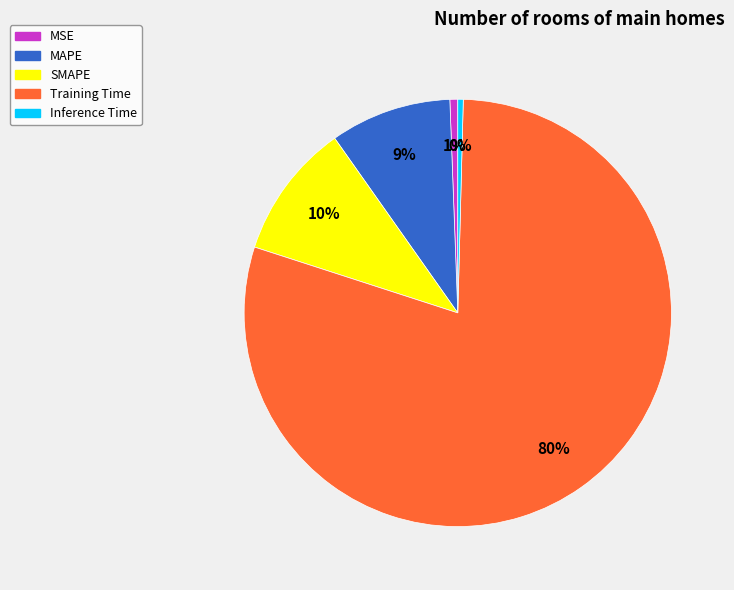

Do MAPE and Inference Time together represent more than half of the pie?

No